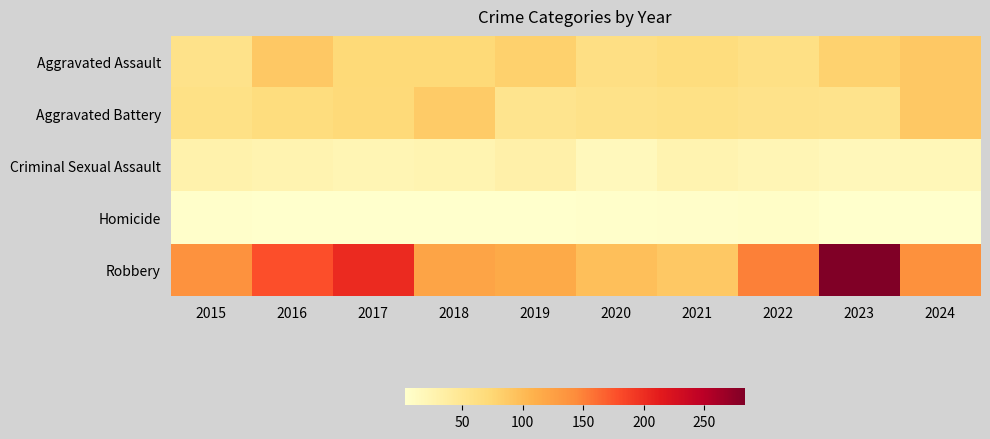

Rank the series at 2016 from lowest to highest value.

Homicide, Criminal Sexual Assault, Aggravated Battery, Aggravated Assault, Robbery